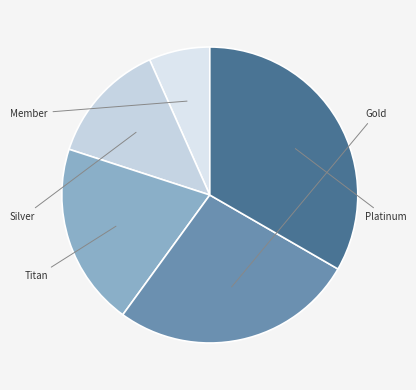

How many slices are in this pie chart?

5